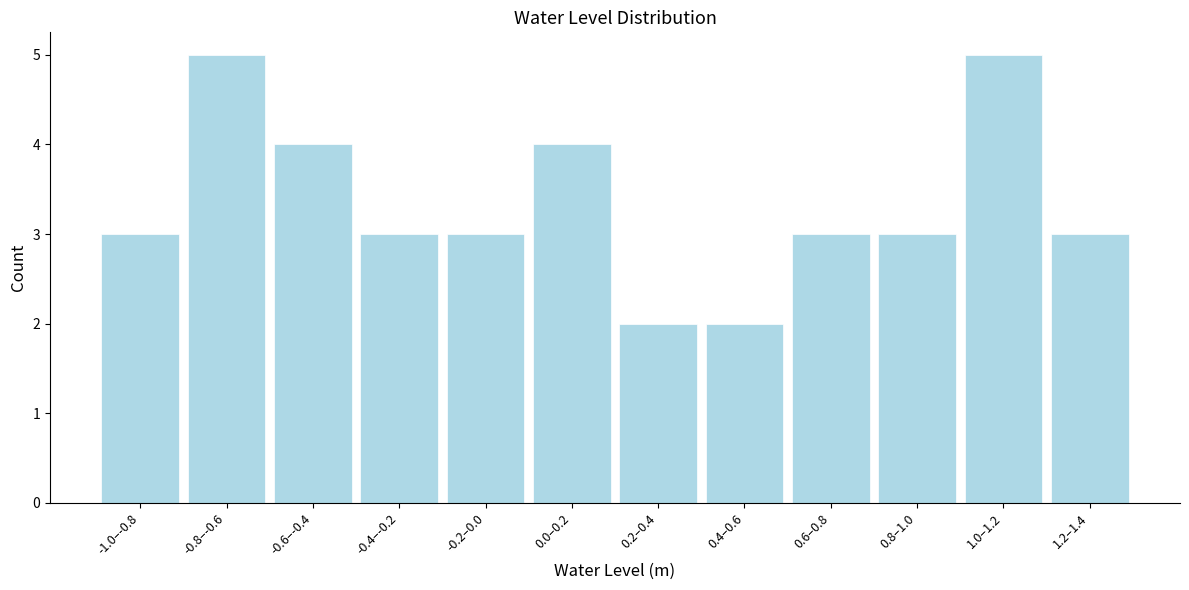

Reading left to right, what are all the values shown in this chart?

3	5	4	3	3	4	2	2	3	3	5	3